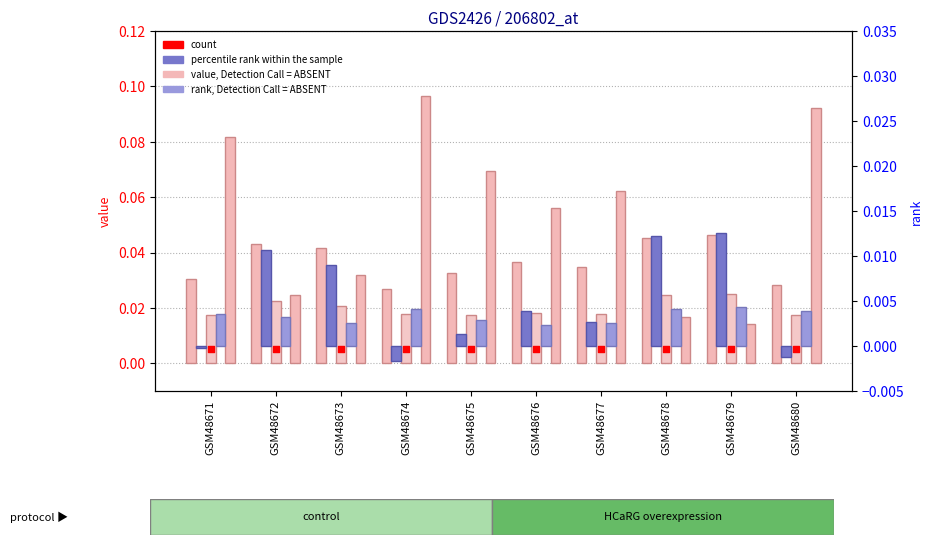

Which series has the widest spread of Y values?

value, Detection Call = ABSENT